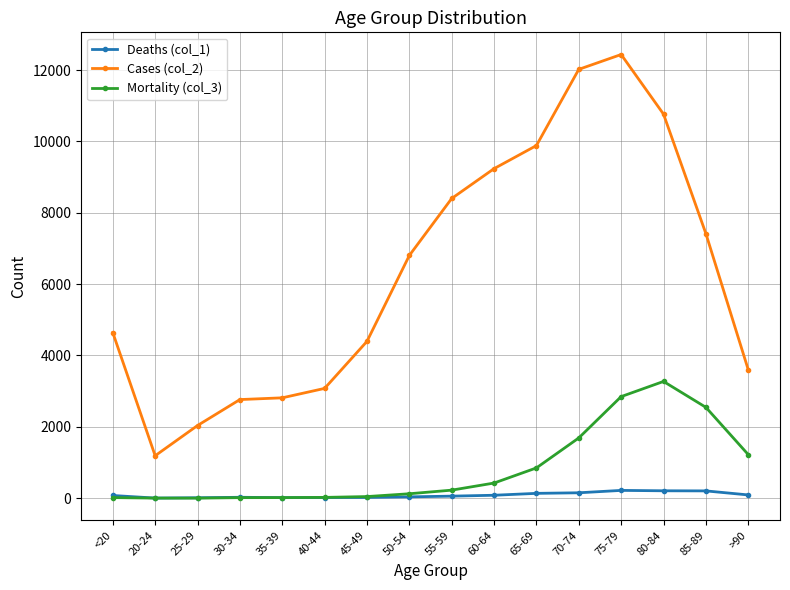

True or false: Cases (col_2) and Mortality (col_3) cross at least once.

False